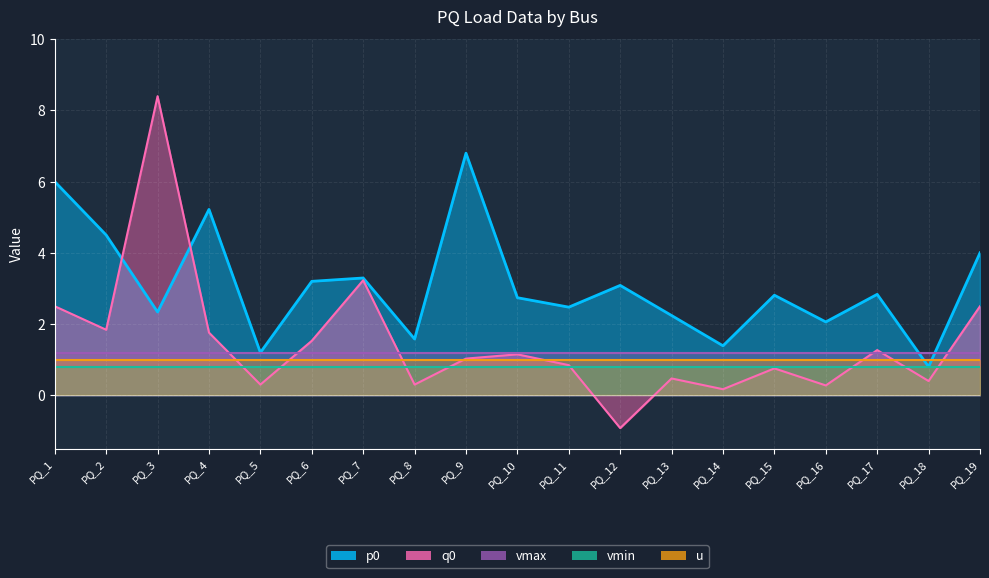

Which series changed the most between PQ_6 and PQ_13?

q0